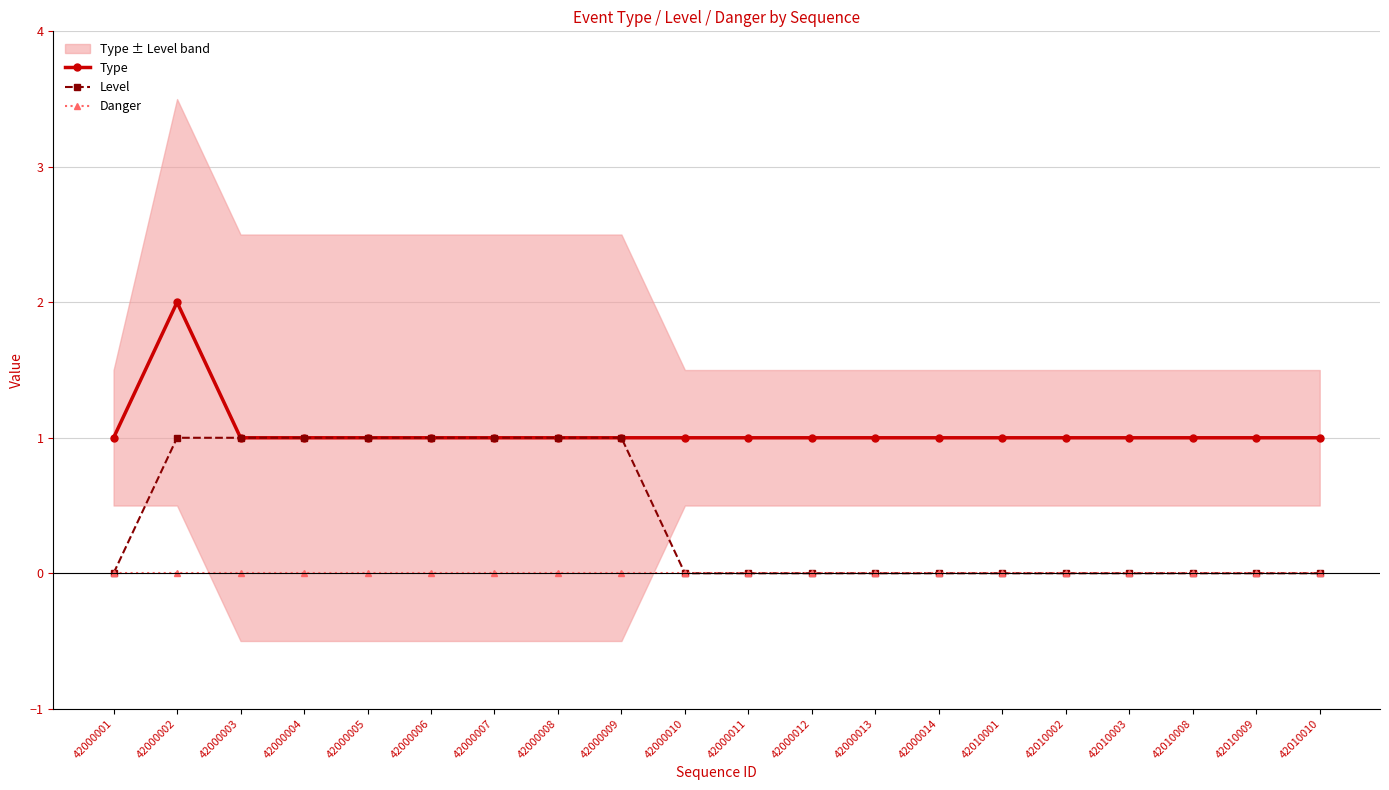

Which category has the lowest value across all series?

42000001